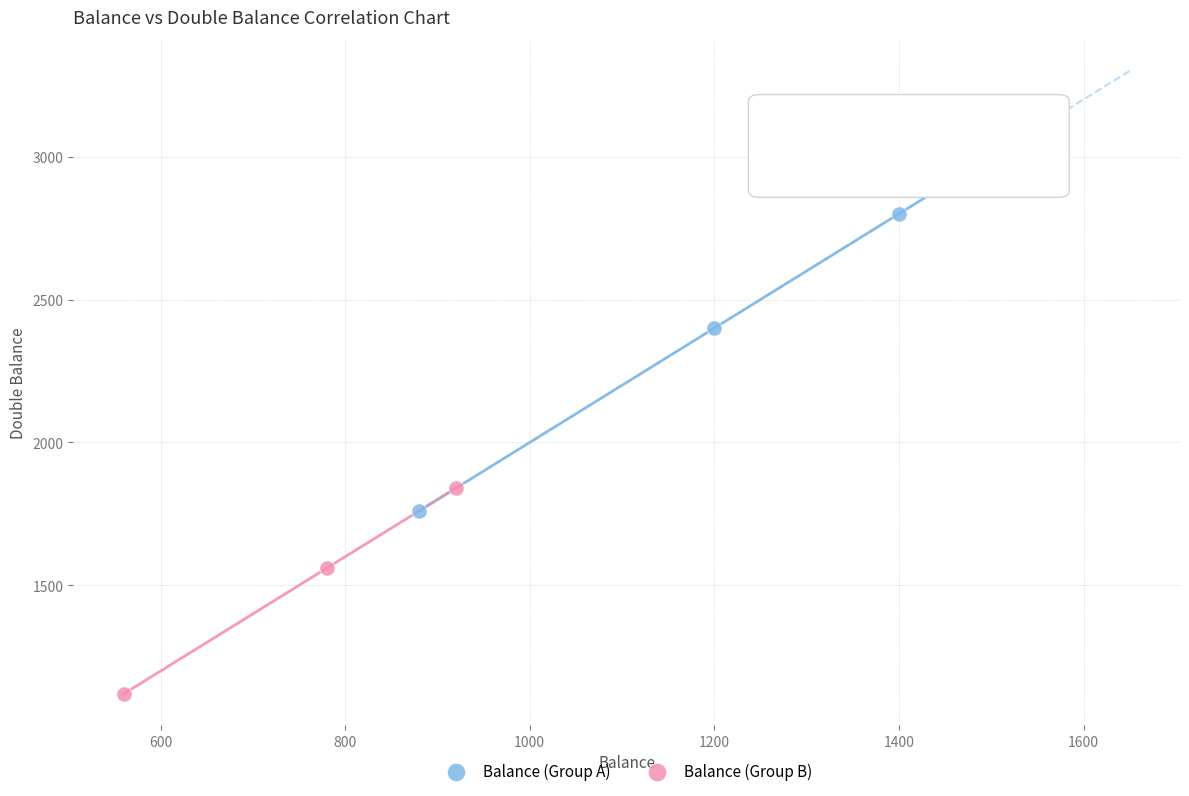

Which series reaches the minimum Y coordinate?

Balance (Group B)